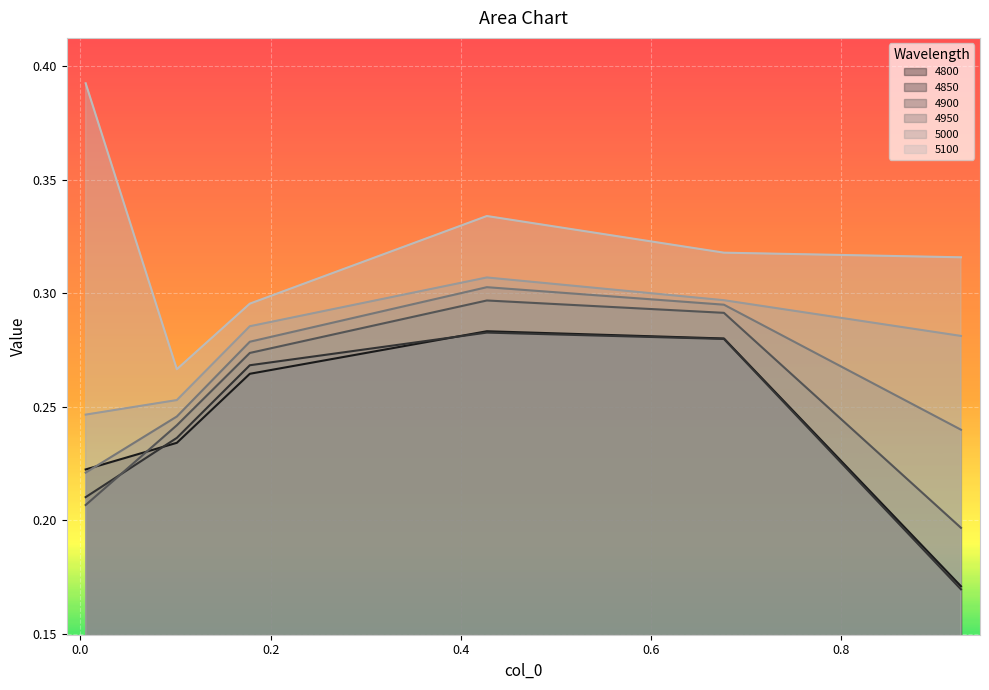

Does the chart display data point markers on the line(s)?

No